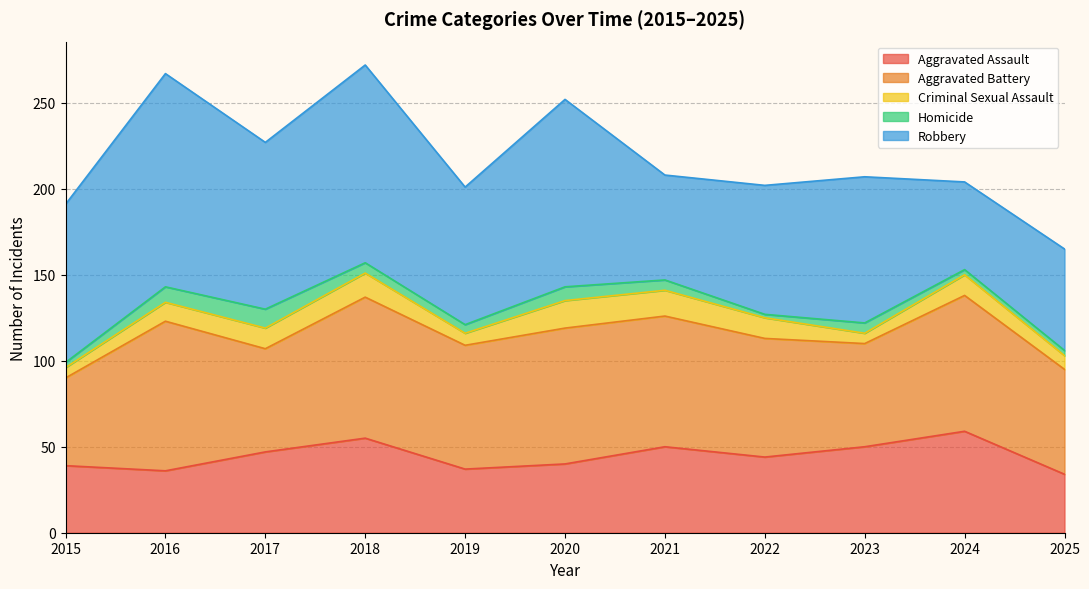

How many interior local peaks does the Aggravated Battery series have?

4